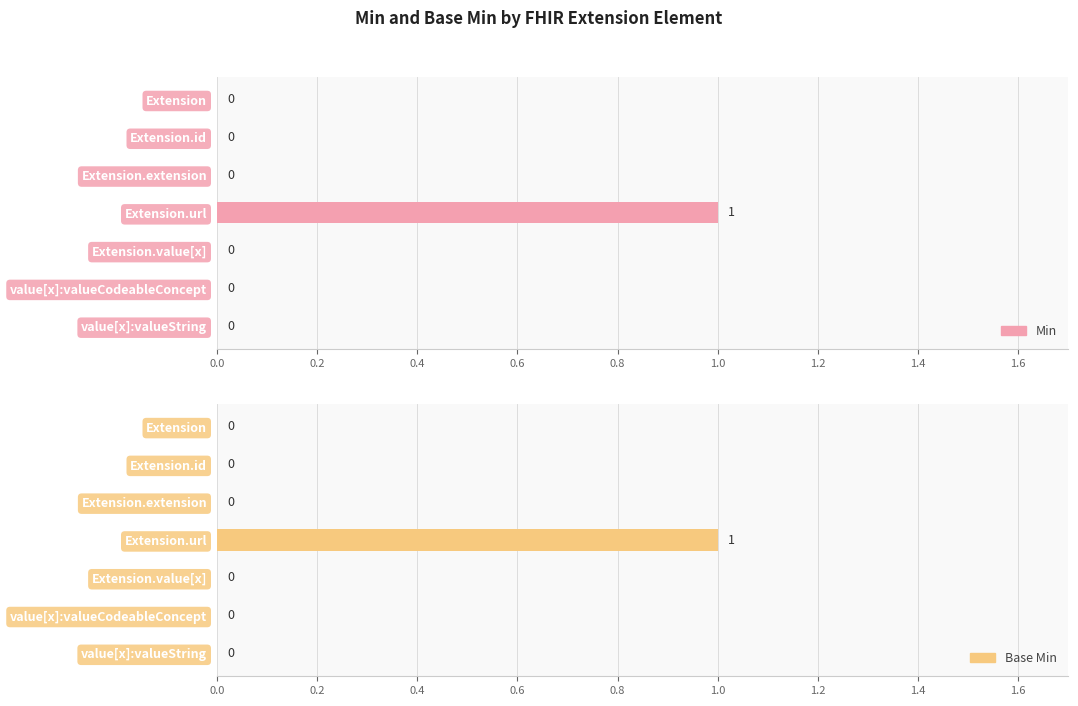

What is the maximum value for Min?

1